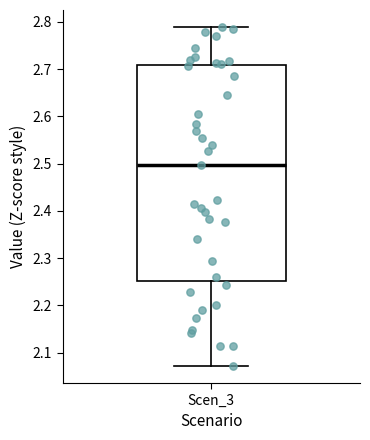

Read this box plot against the y-axis: the position of the median line, the range covered by the box, and the ends of both whiskers. The values are not printed on the chart, so give them approximately, as read against the axis.

median 2.50, box 2.25 to 2.71, whiskers 2.07 to 2.79